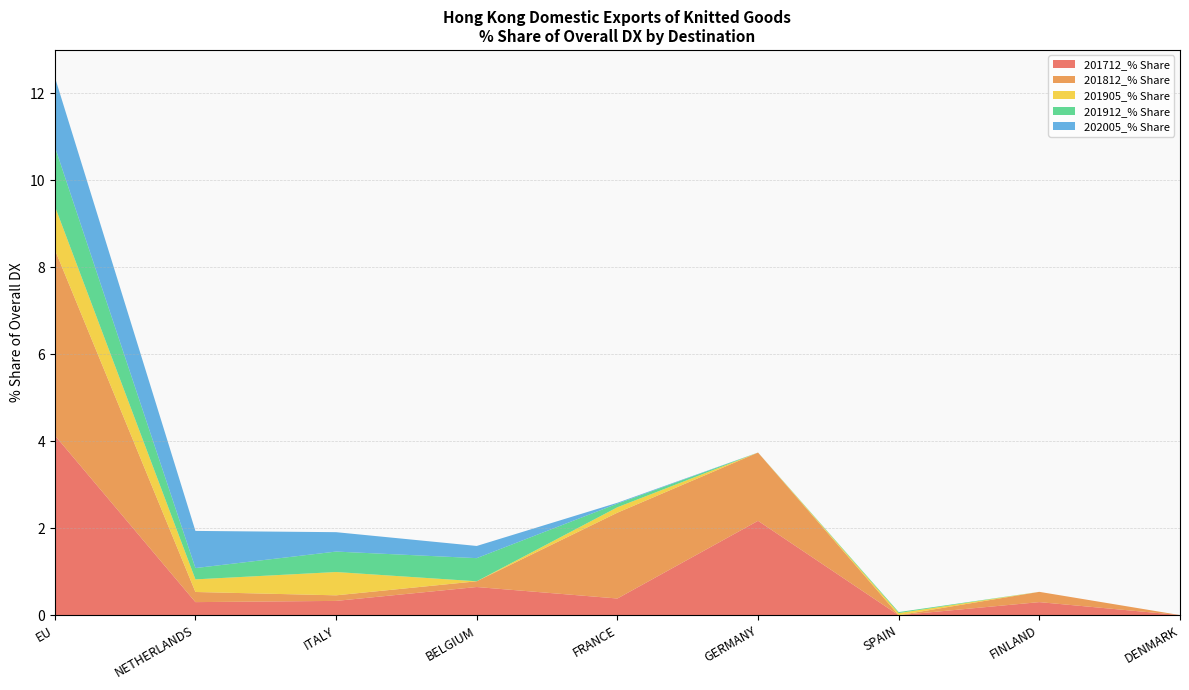

Reading right to left, what are all the values shown in this chart?

201712_% Share: 0.0	0.3	0.0	2.2	0.4	0.6	0.3	0.3	4.1
201812_% Share: 0.0	0.2	0.0	1.6	2.0	0.1	0.1	0.2	4.3
201905_% Share: 0.0	0.0	0.0	0.0	0.1	0.0	0.5	0.3	1.0
201912_% Share: 0.0	0.0	0.0	0.0	0.1	0.5	0.5	0.3	1.4
202005_% Share: 0.0	0.0	0.0	0.0	0.0	0.3	0.4	0.9	1.6